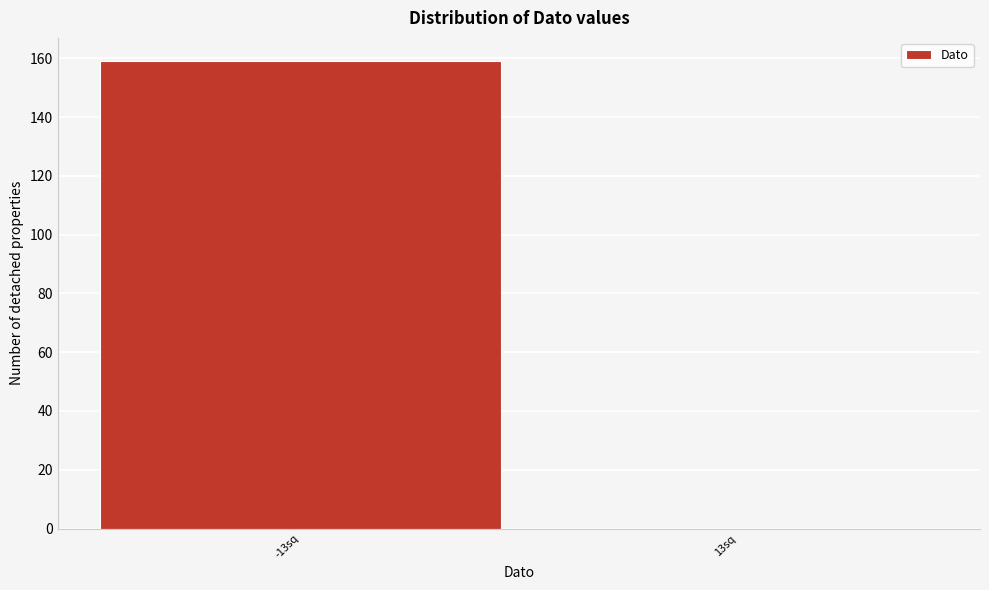

Reading left to right, what are all the values shown in this chart?

-13sq=159	13sq=0